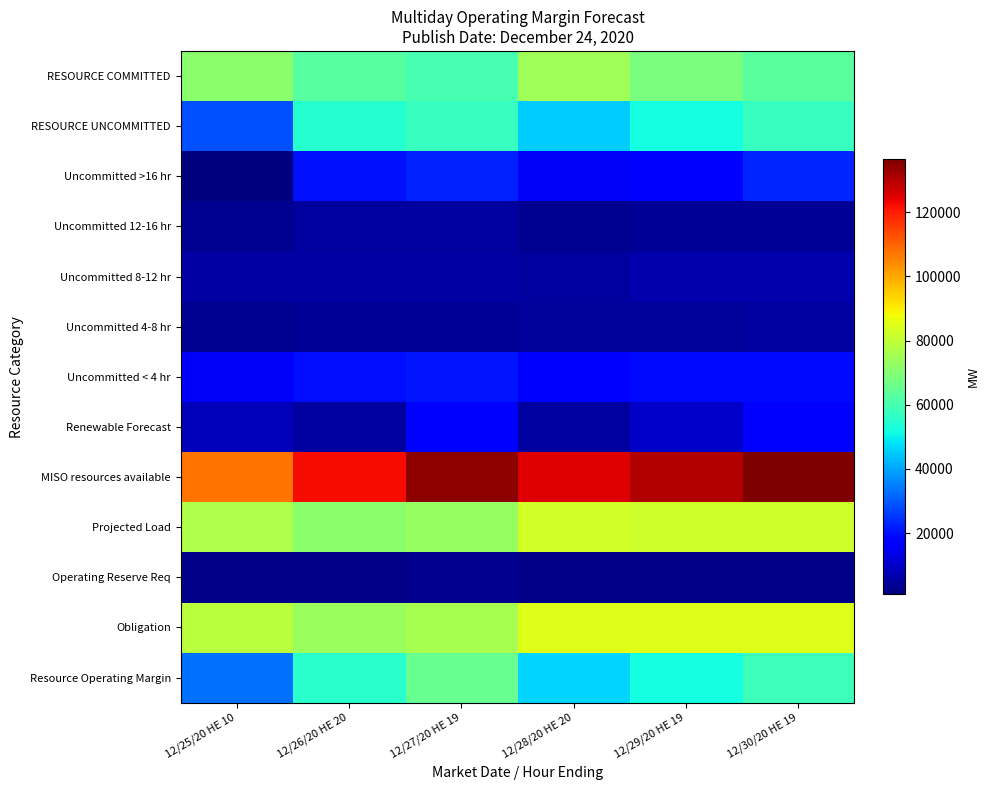

Which series changed the most between 12/25/20 HE 10 and 12/28/20 HE 20?

MISO resources available